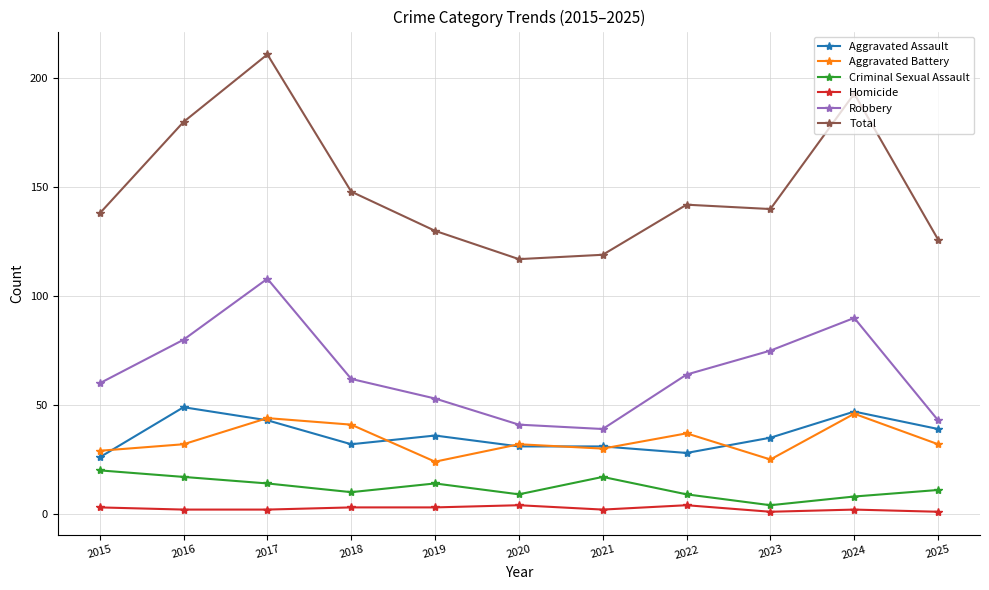

What is the difference between the Homicide values at 2020 and 2025?

3